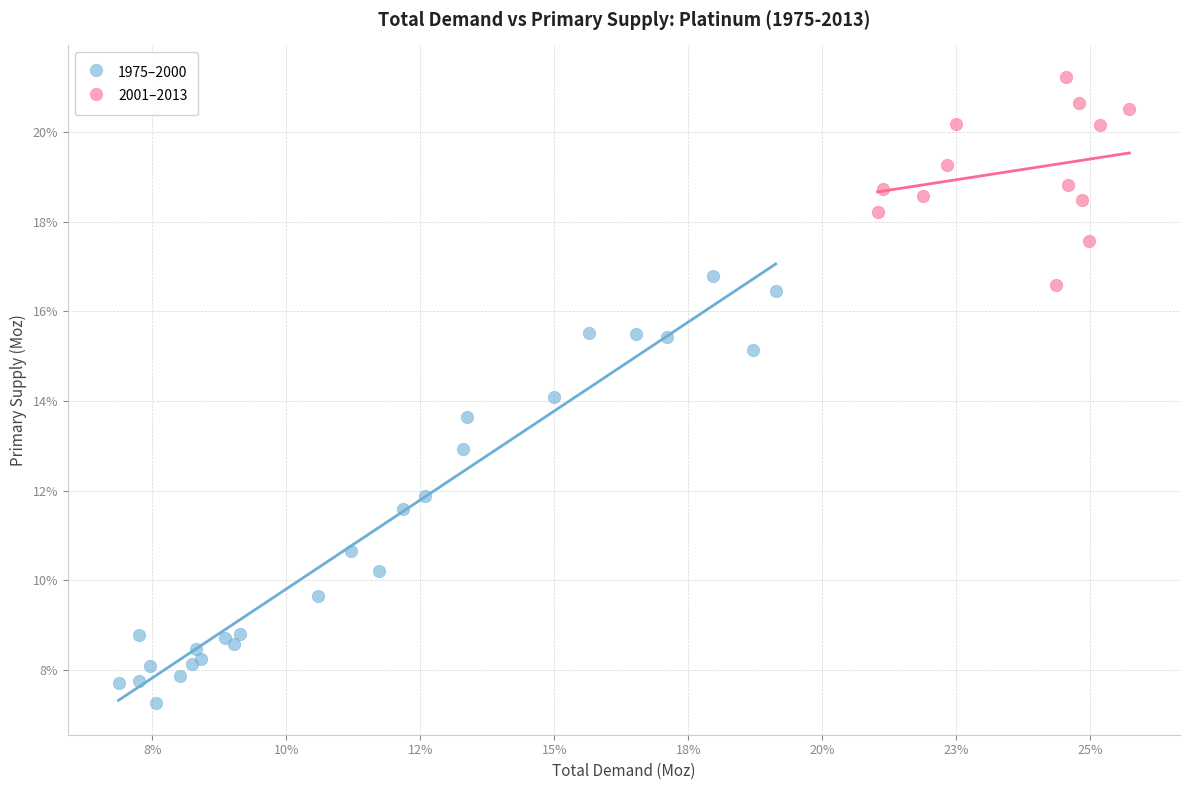

What are all the series names shown in the legend?

1975–2000, 2001–2013